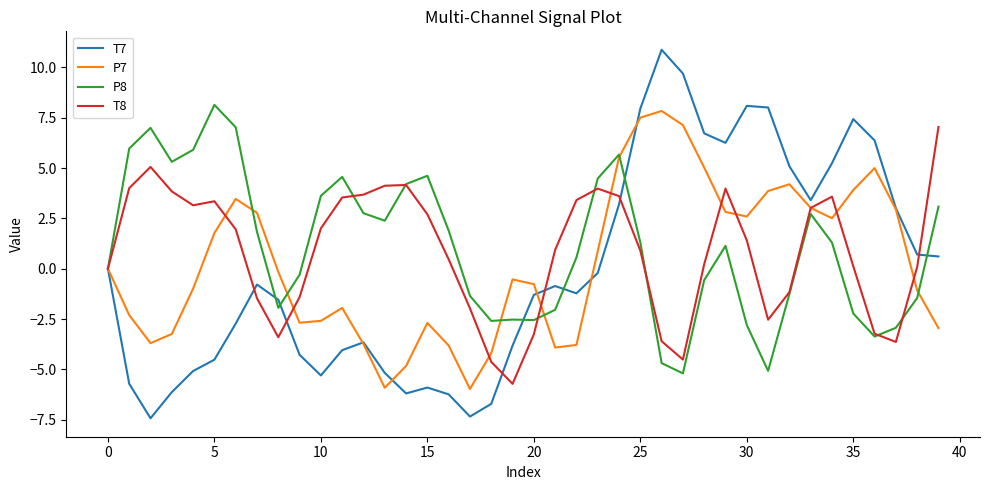

What is the minimum value for T7?

-7.4